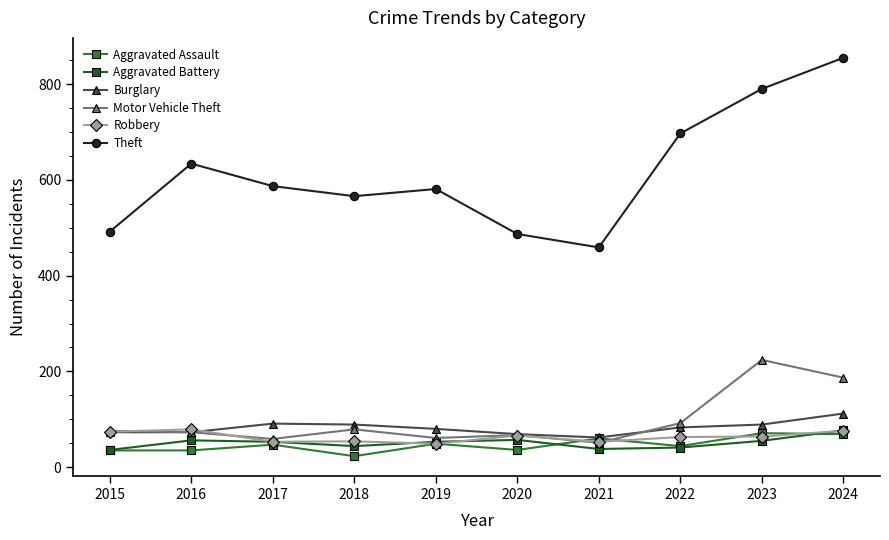

True or false: Aggravated Battery has a value of 56 at 2016.

True